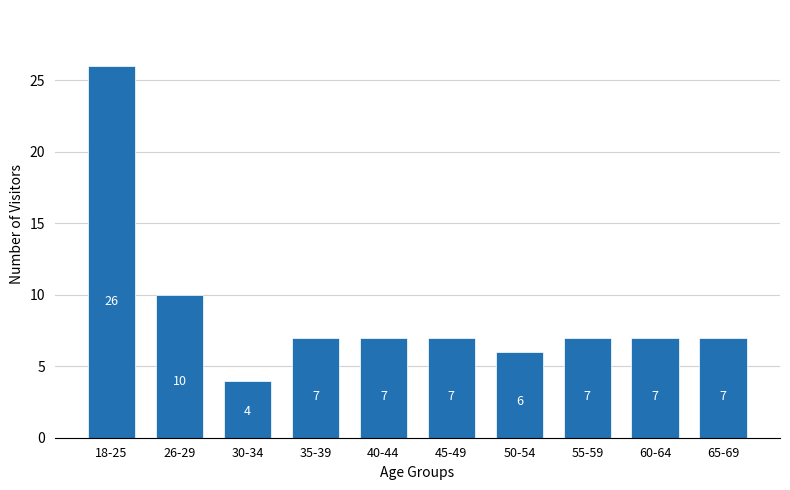

Reading right to left, transcribe all the data shown in this chart.

65-69=7	60-64=7	55-59=7	50-54=6	45-49=7	40-44=7	35-39=7	30-34=4	26-29=10	18-25=26